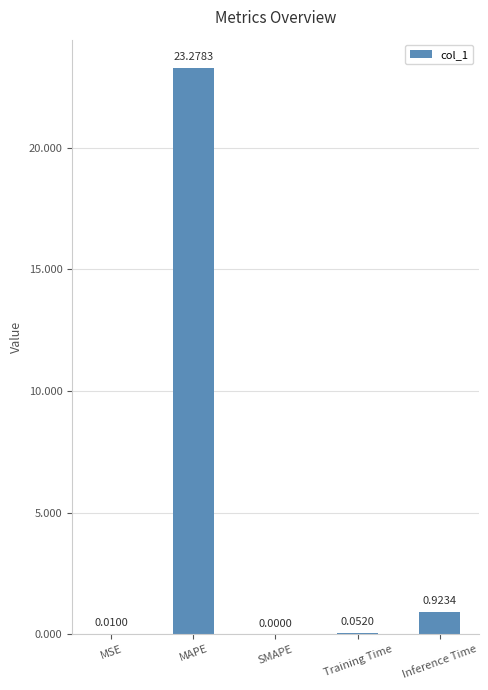

Where is the data nearest to the value 11?

Inference Time